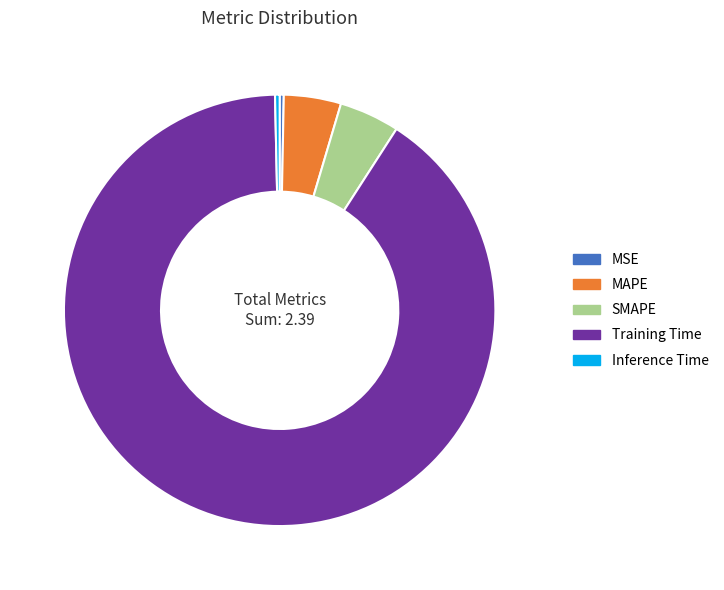

Is there a majority slice in this chart?

Yes